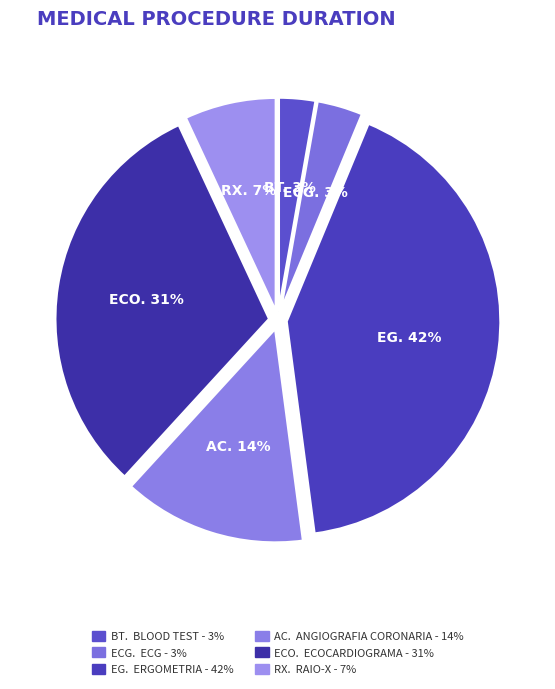

How many segments does this pie chart have?

6